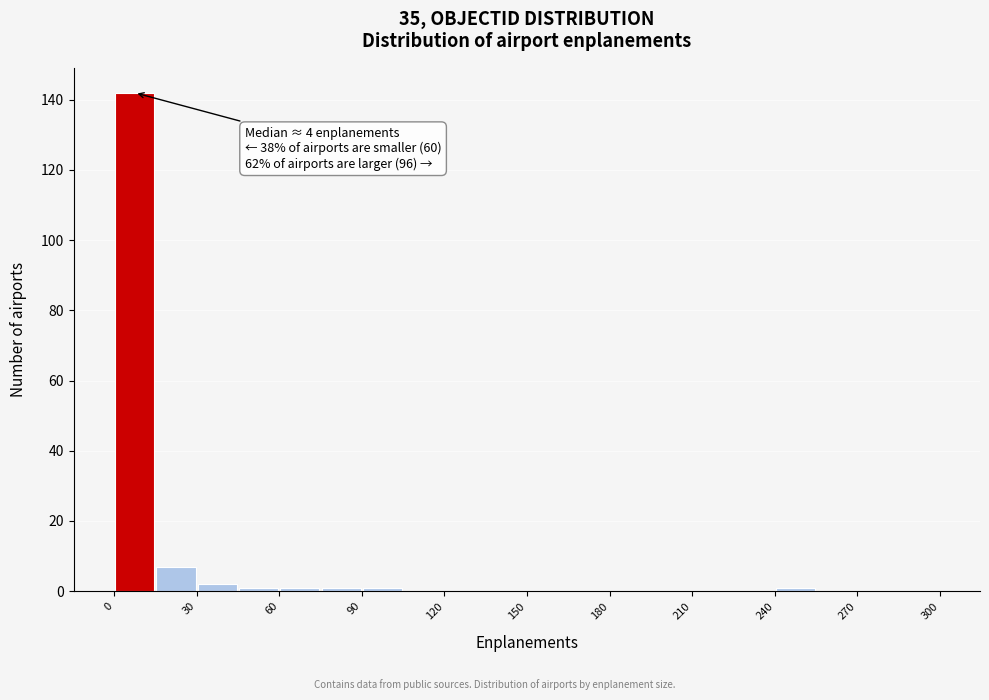

Read against the x-axis, roughly where is the centre of the tallest bar?

10